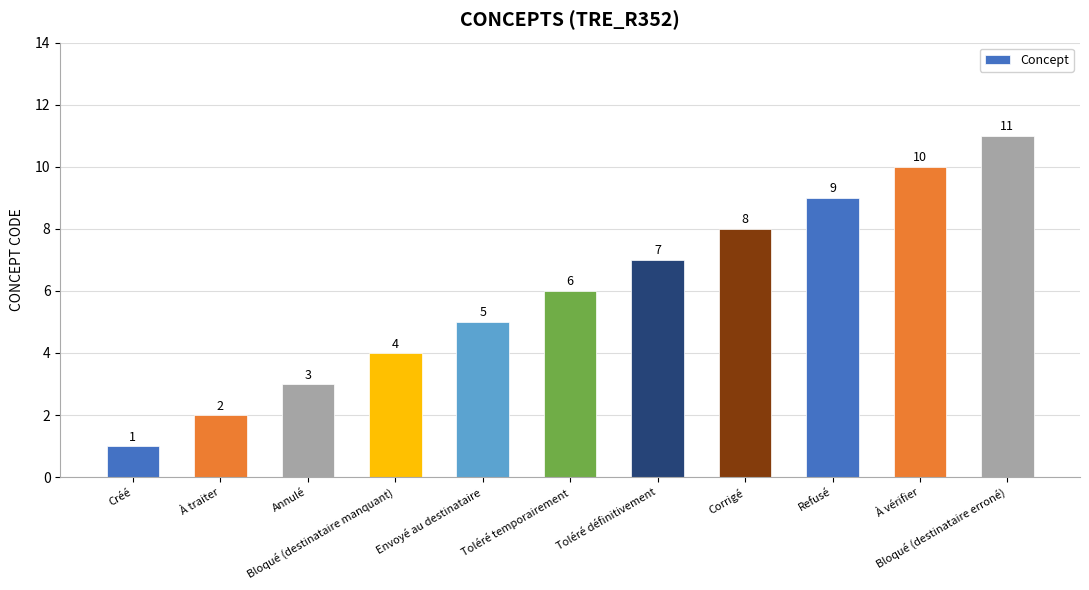

Where is the data nearest to the value 6?

Toléré temporairement